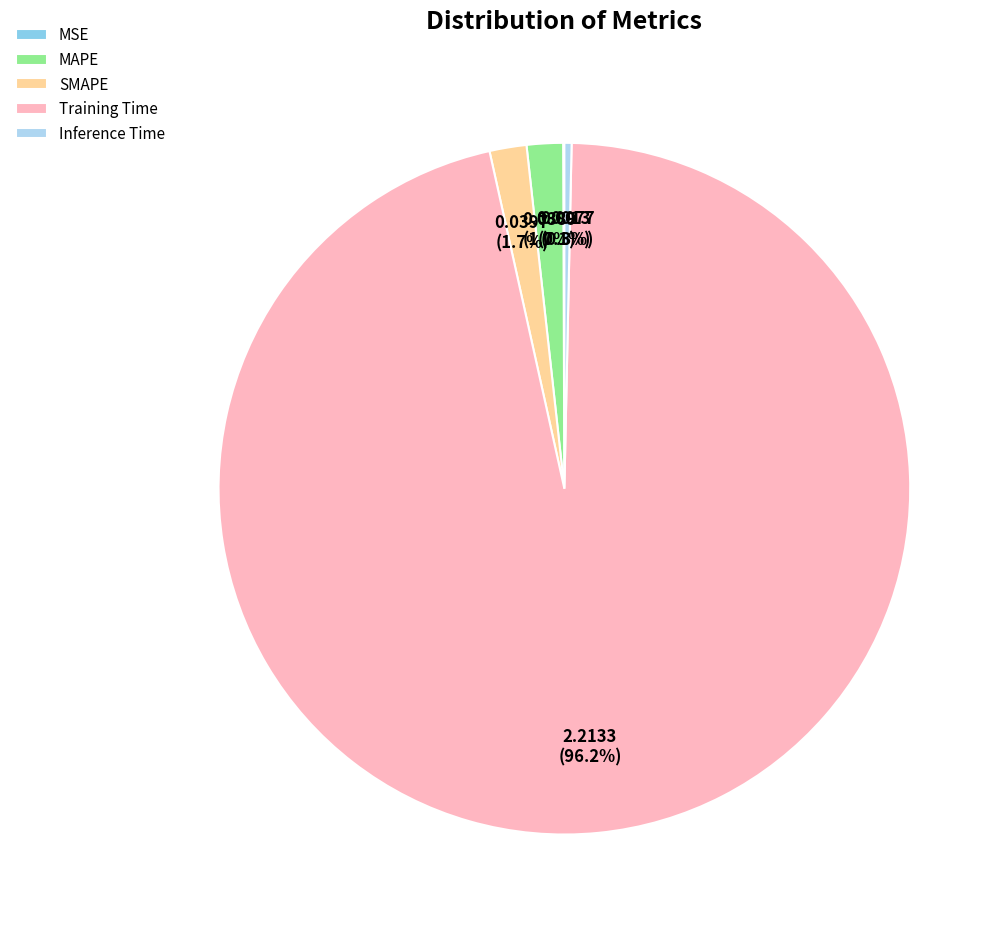

Is there a majority slice in this chart?

Yes